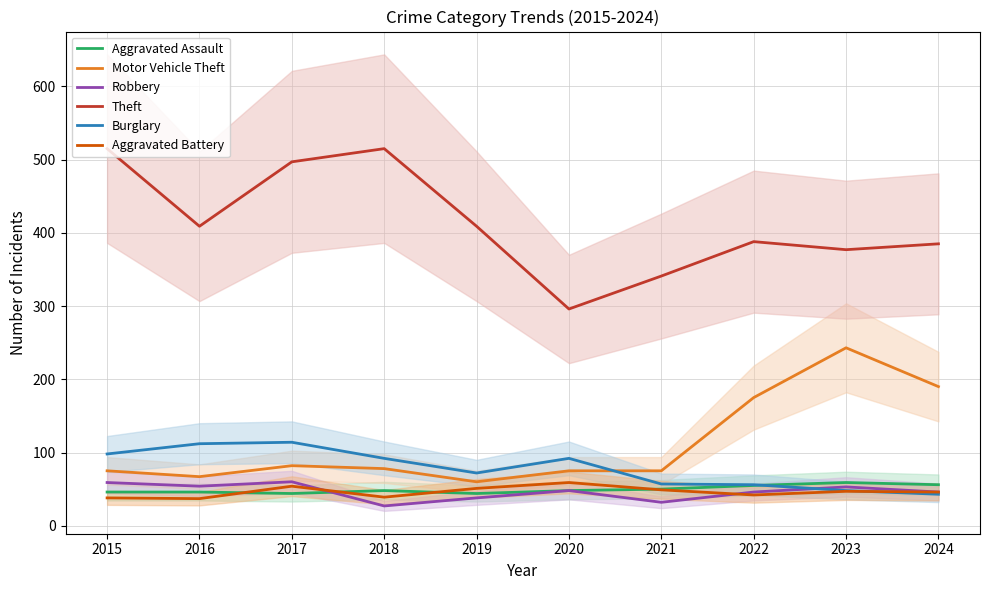

What are all the series names shown in the legend?

Aggravated Assault, Motor Vehicle Theft, Robbery, Theft, Burglary, Aggravated Battery